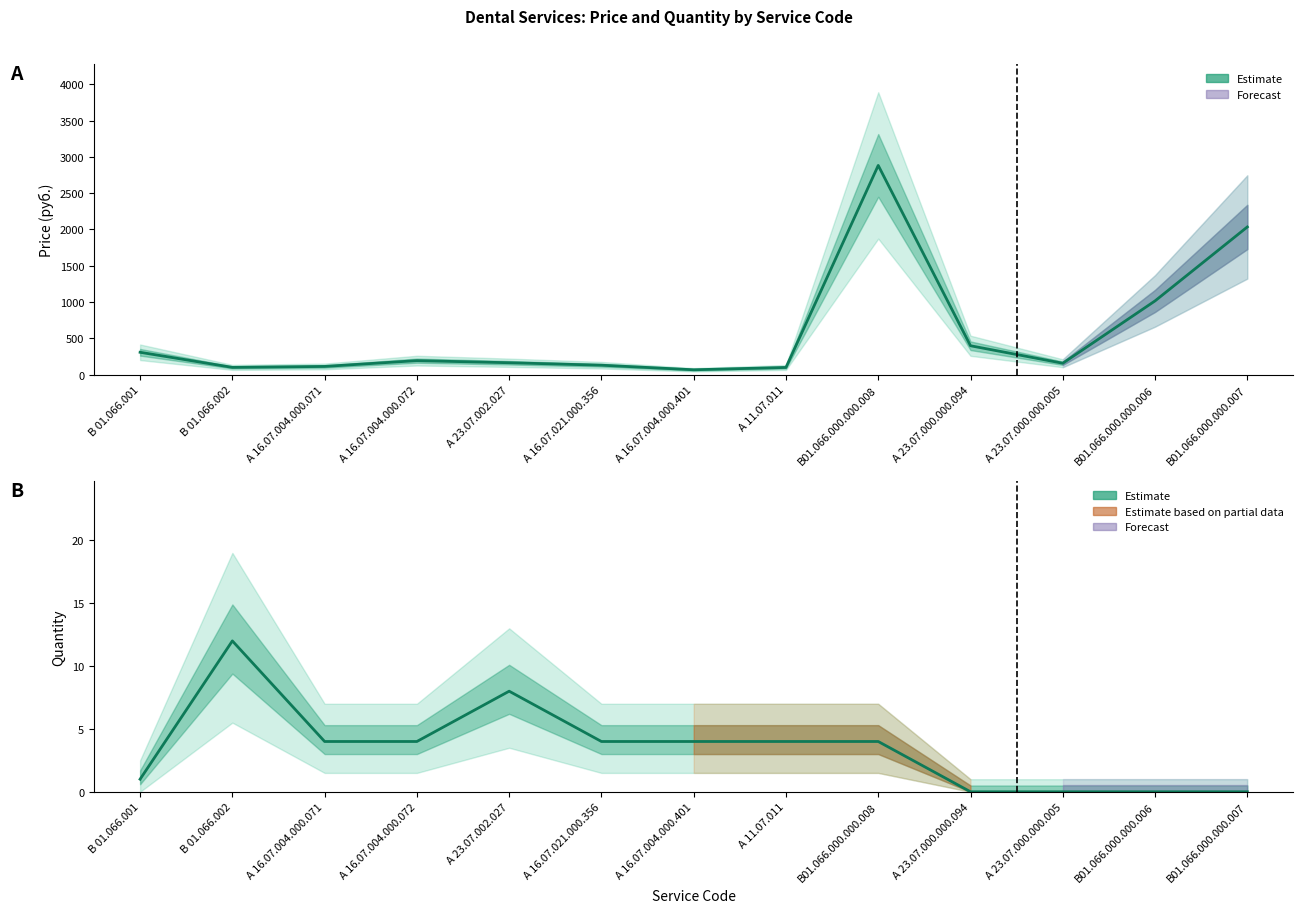

List the labels in order of value, largest first.

В 01.066.002, А 23.07.002.027, А 16.07.004.000.071, А 16.07.004.000.072, А 16.07.021.000.356, А 16.07.004.000.401, А 11.07.011, В01.066.000.000.008, В 01.066.001, А 23.07.000.000.094, А 23.07.000.000.005, В01.066.000.000.006, В01.066.000.000.007